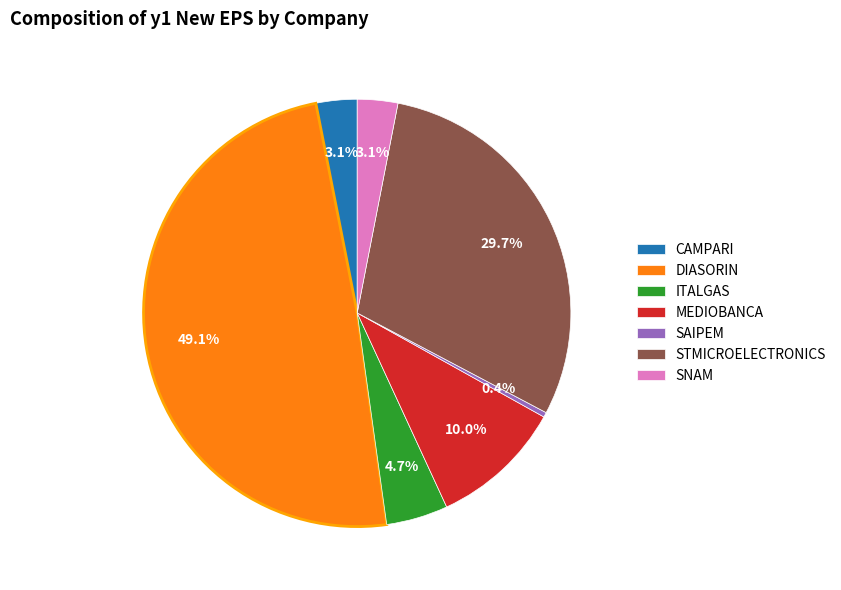

How many segments does this pie chart have?

7